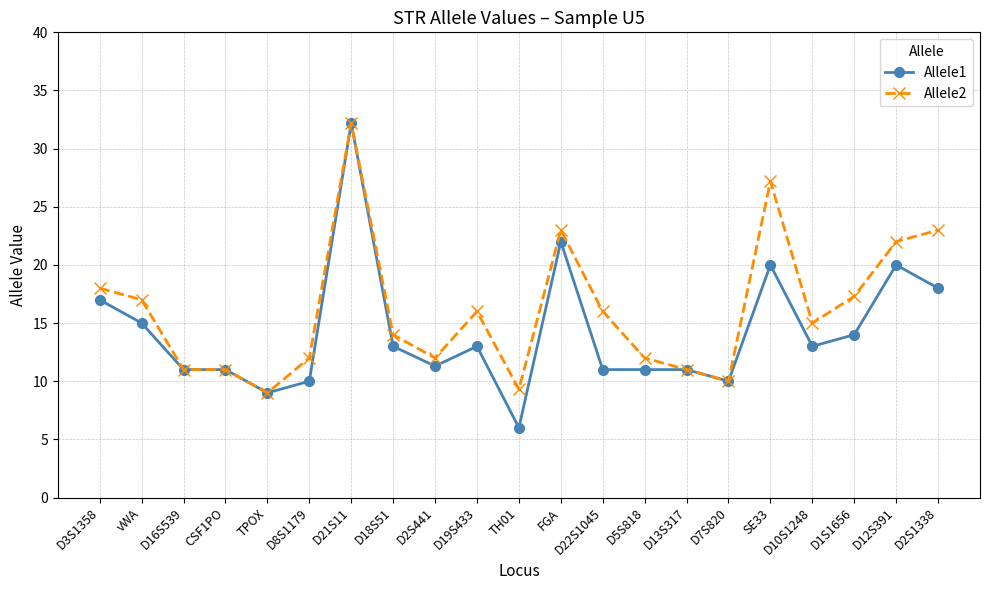

True or false: Allele2 has more than 1 interior local peaks.

True